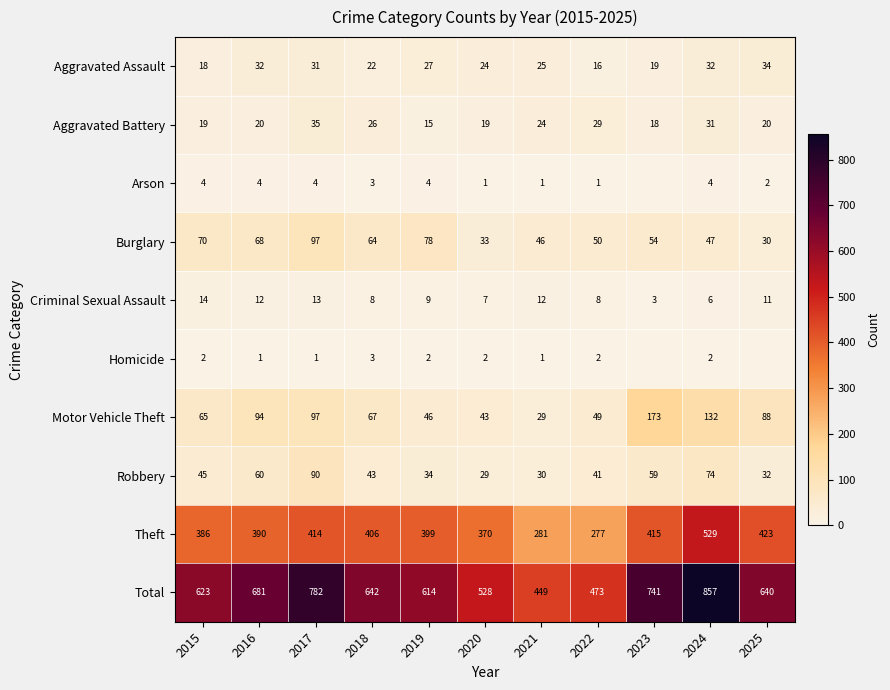

Which series changed the most between 2017 and 2018?

Total